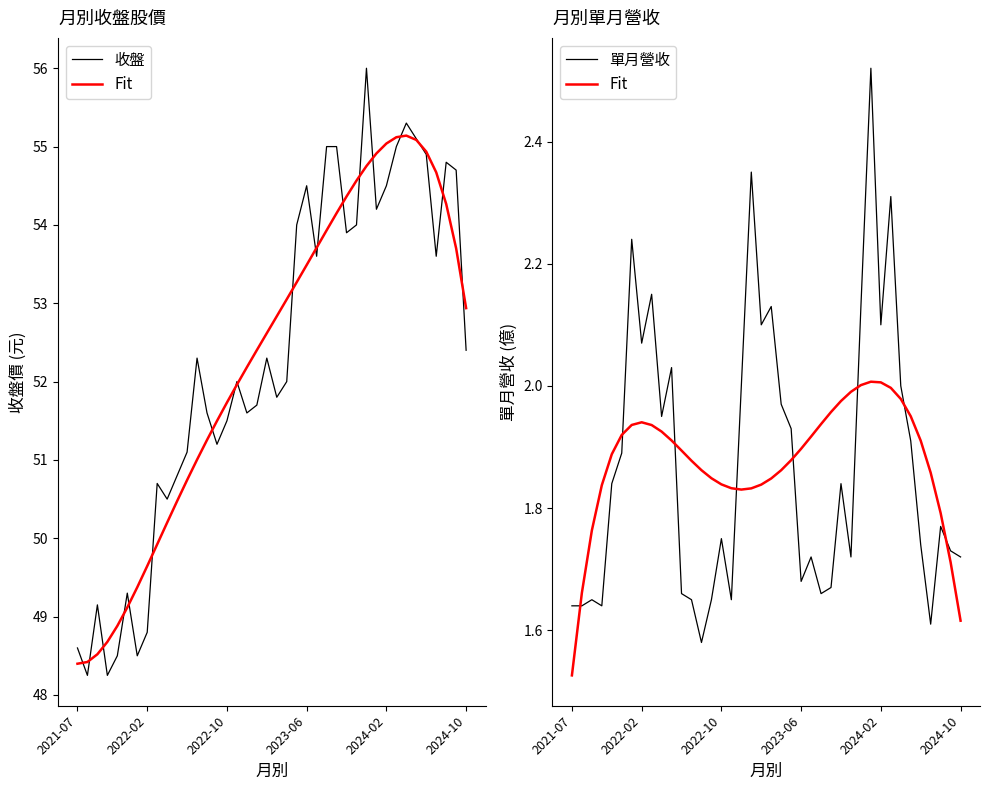

True or false: Fit and 收盤 cross at least once.

False